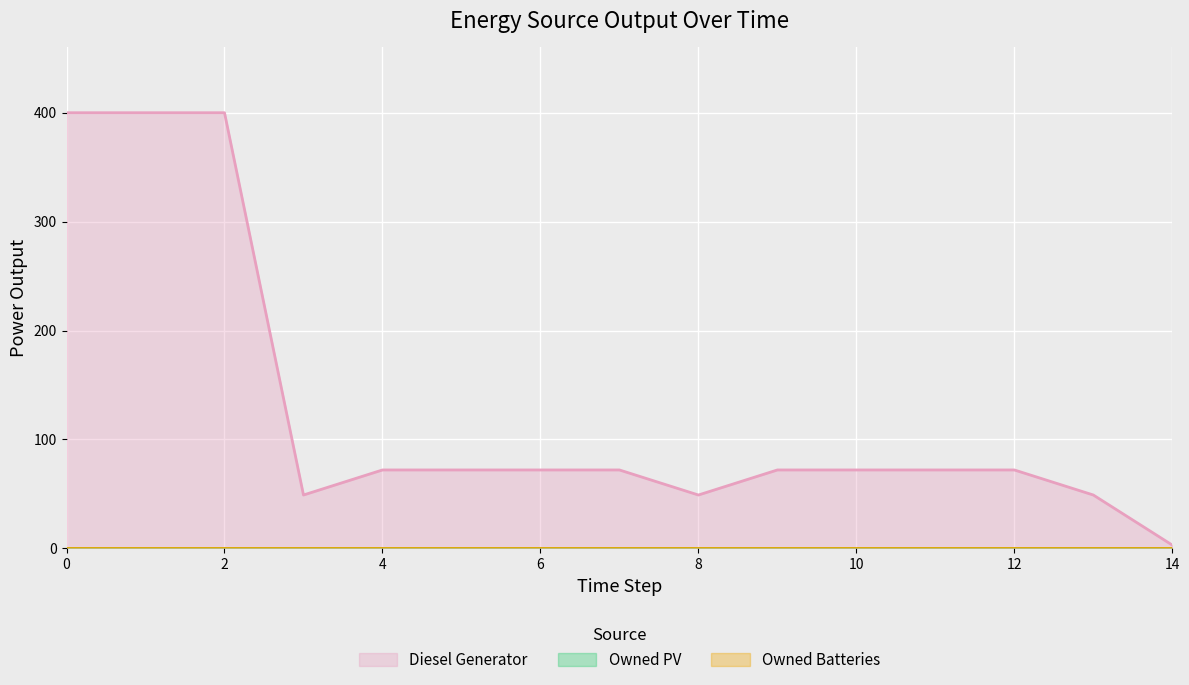

Reading left to right, extract all data points from this chart.

Diesel Generator: 0=400	1=400	2=400	3=49	4=72	5=72	6=72	7=72	8=49	9=72	10=72	11=72	12=72	13=49	14=3
Owned PV: 0=0	1=0	2=0	3=0	4=0	5=0	6=0	7=0	8=0	9=0	10=0	11=0	12=0	13=0	14=0
Owned Batteries: 0=0	1=0	2=0	3=0	4=0	5=0	6=0	7=0	8=0	9=0	10=0	11=0	12=0	13=0	14=0